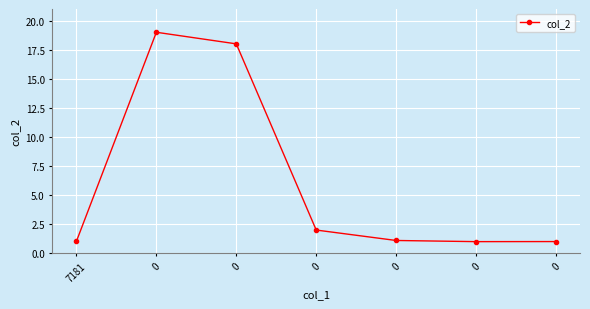

Count the number of data series in this chart.

1